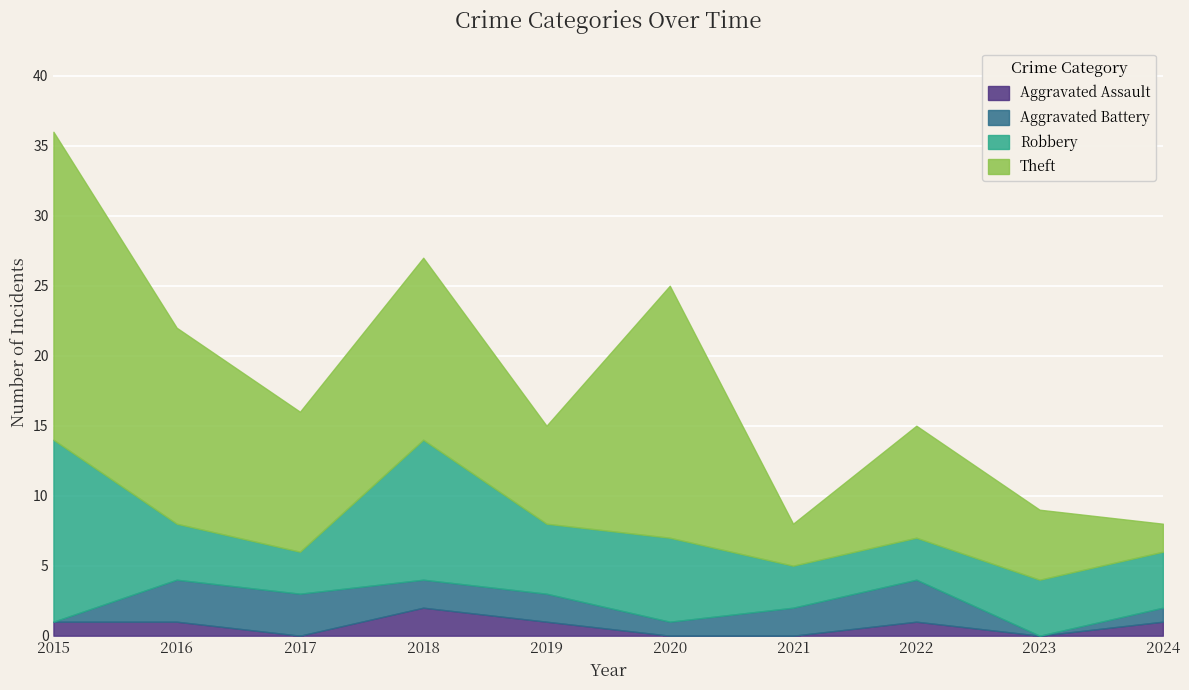

What is the sum of all Aggravated Assault values?

7